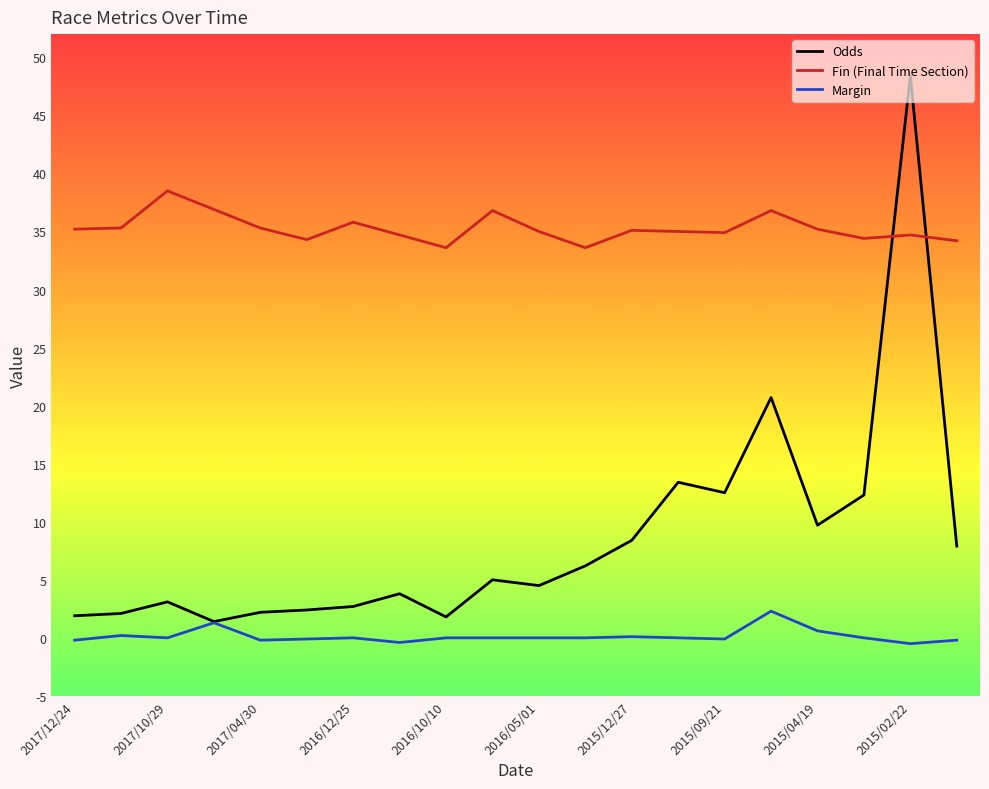

List the series in order of their peak value, lowest first.

Margin, Fin (Final Time Section), Odds